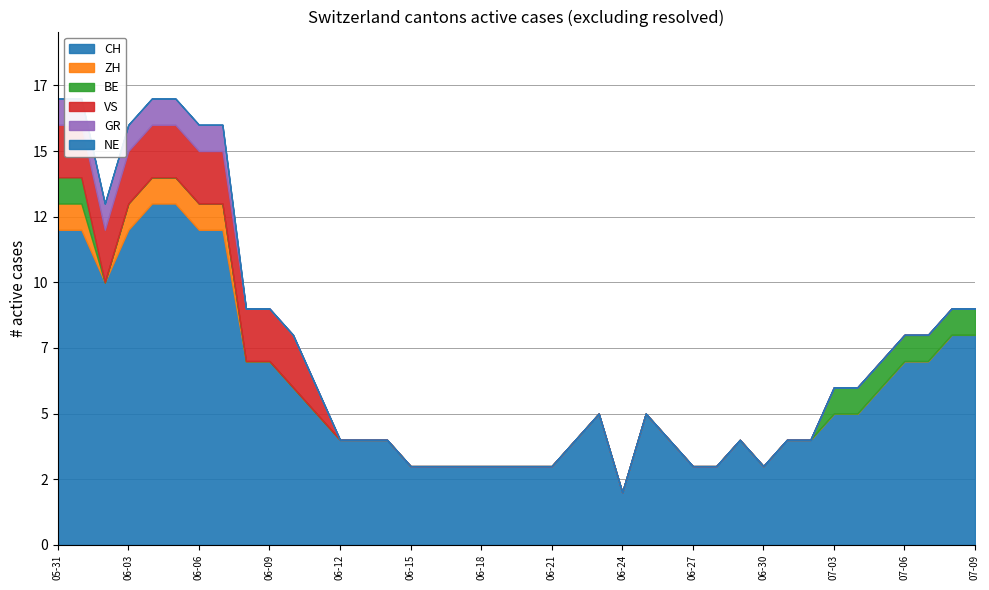

True or false: CH and GR intersect in this chart.

False